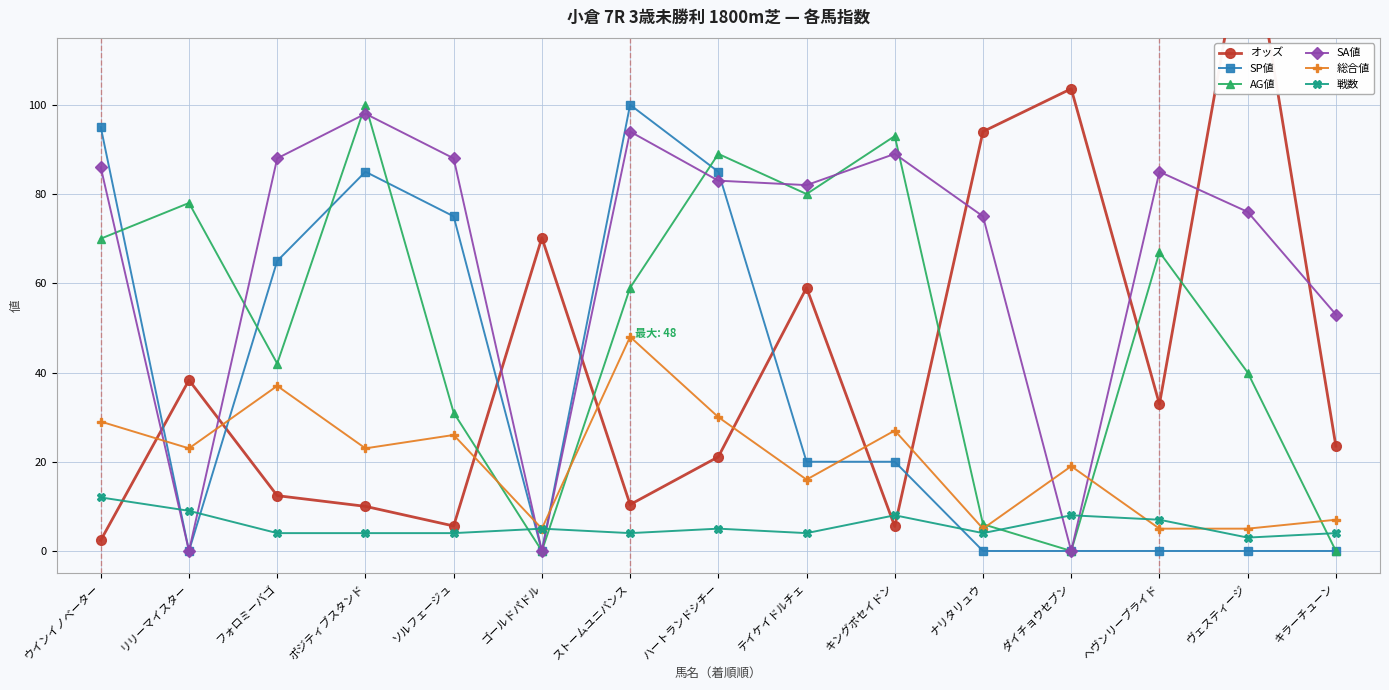

At which label does SA値 reach its minimum?

リリーマイスター